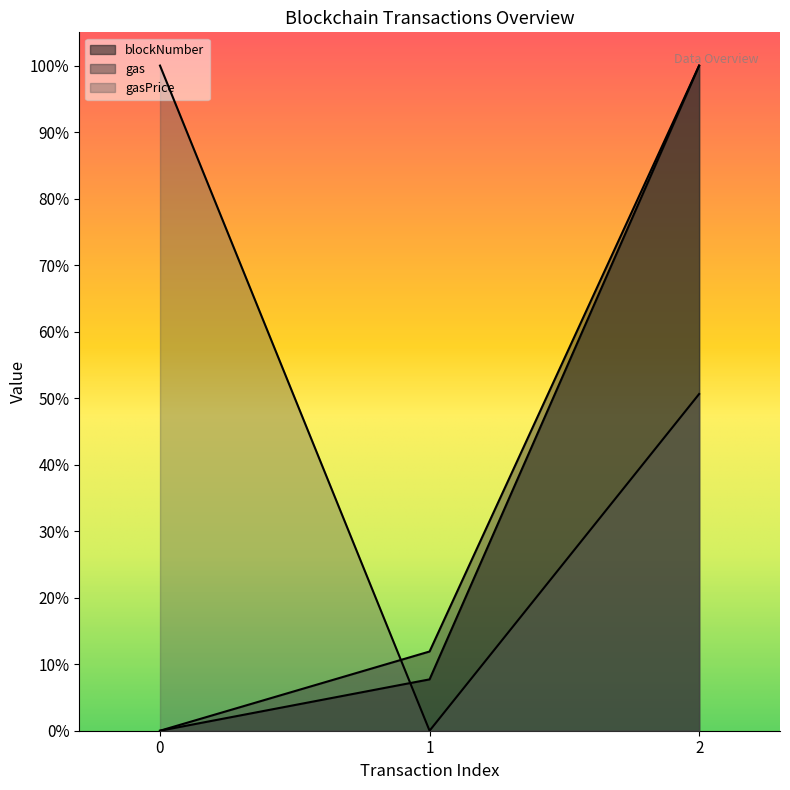

What is the sum of the blockNumber values at 2 and 1?

1.1